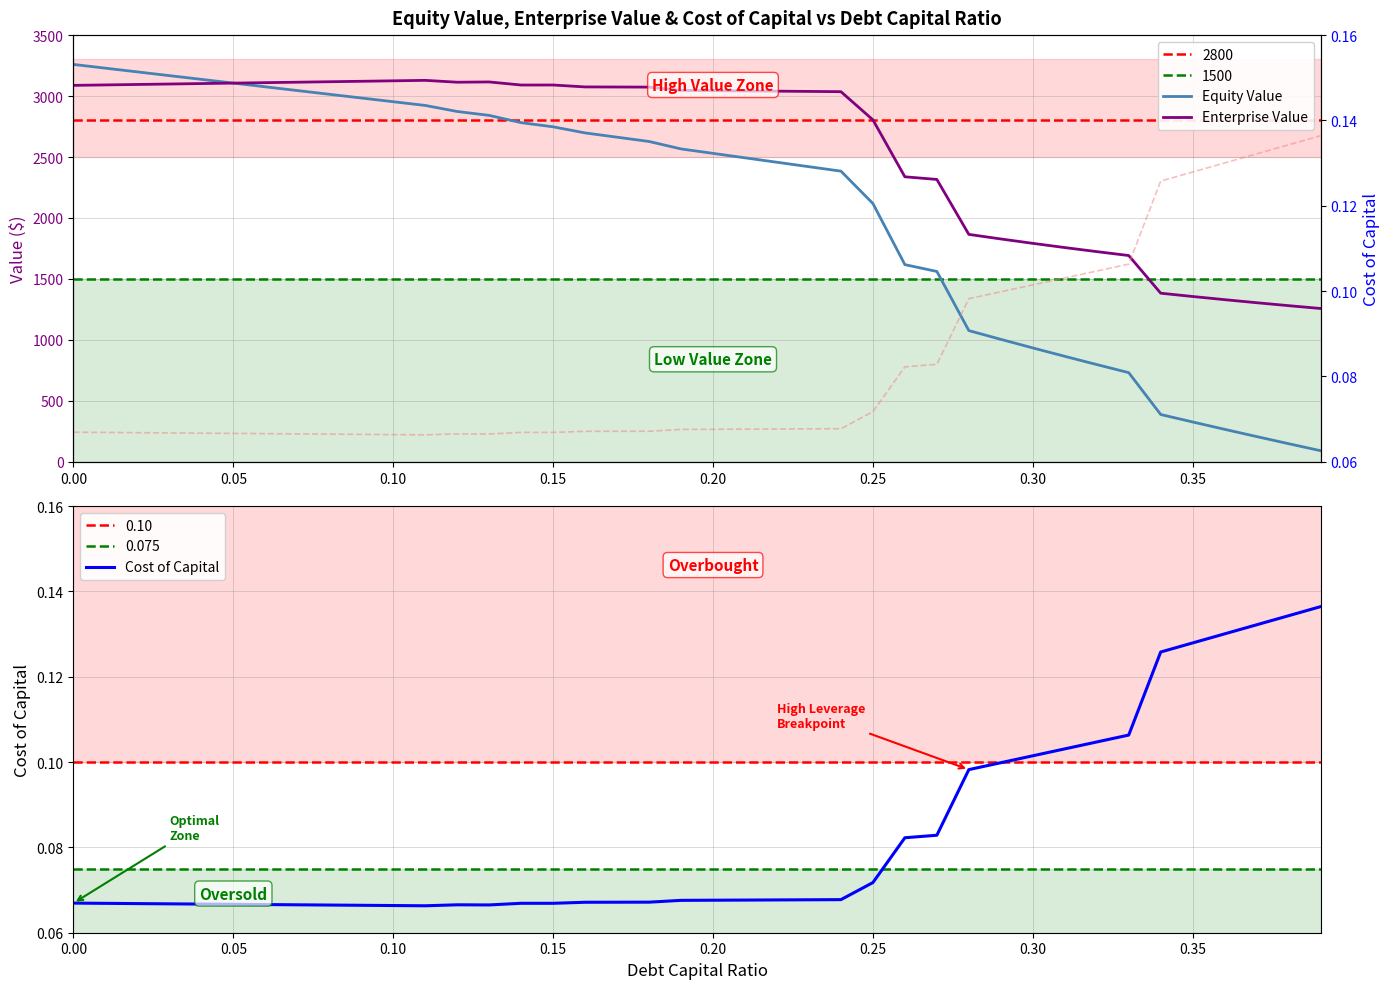

Which series has the largest range (max minus min)?

Equity Value